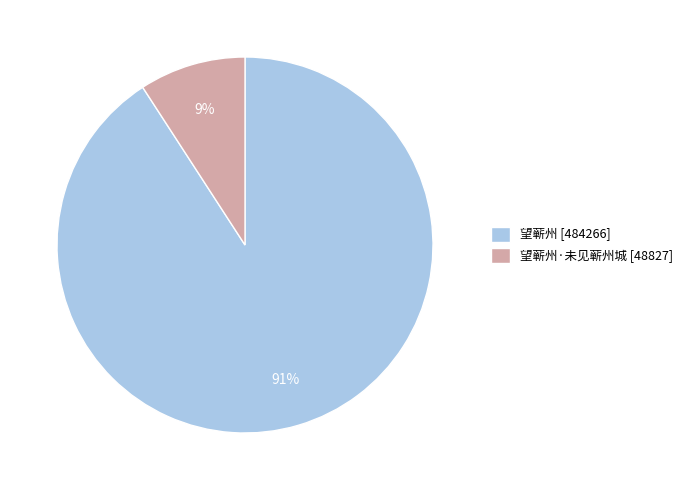

The 望蕲州·未见蕲州城 [48827] slice represents 9% of the pie. True or false?

True